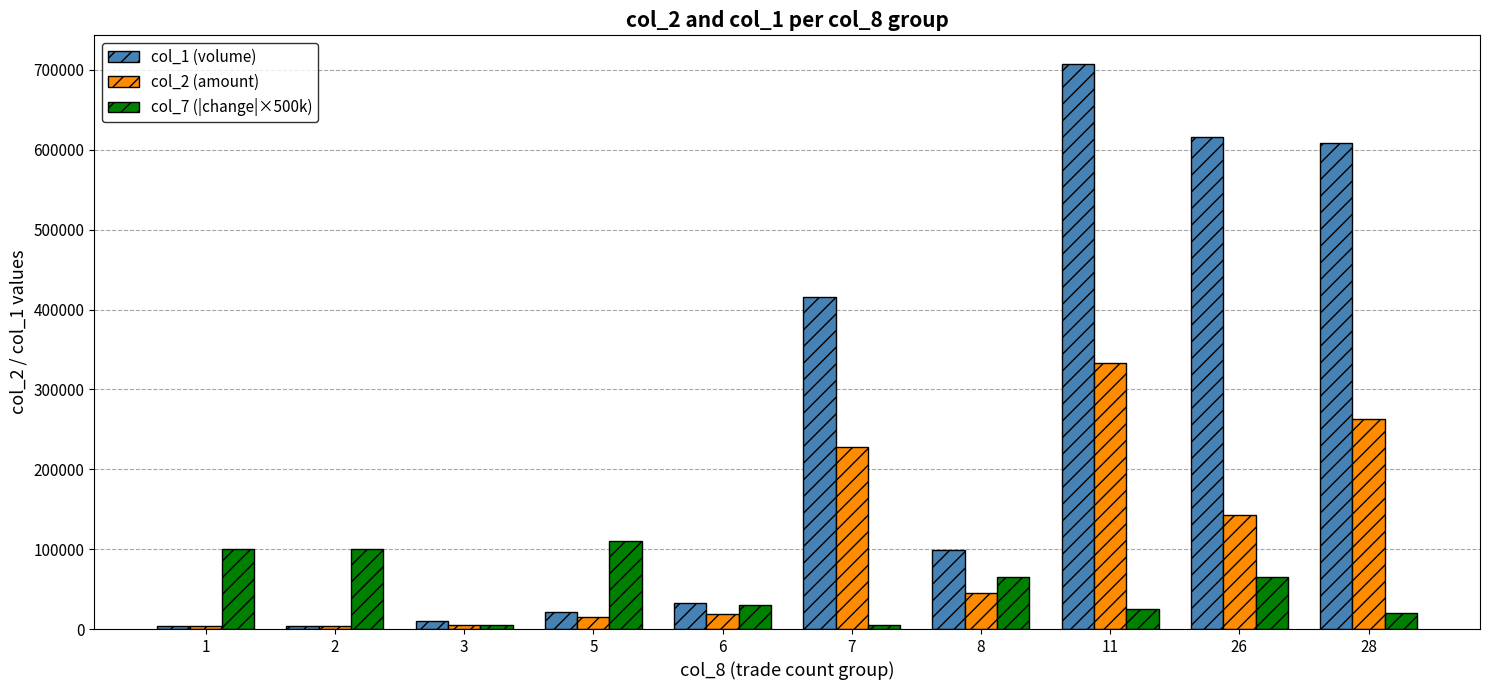

What is the maximum value shown in the chart?

708000